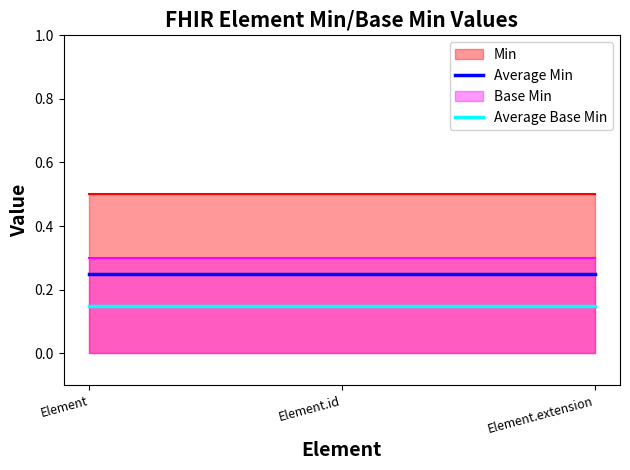

What is the spread (max minus min) of values at Element.extension?

0.1